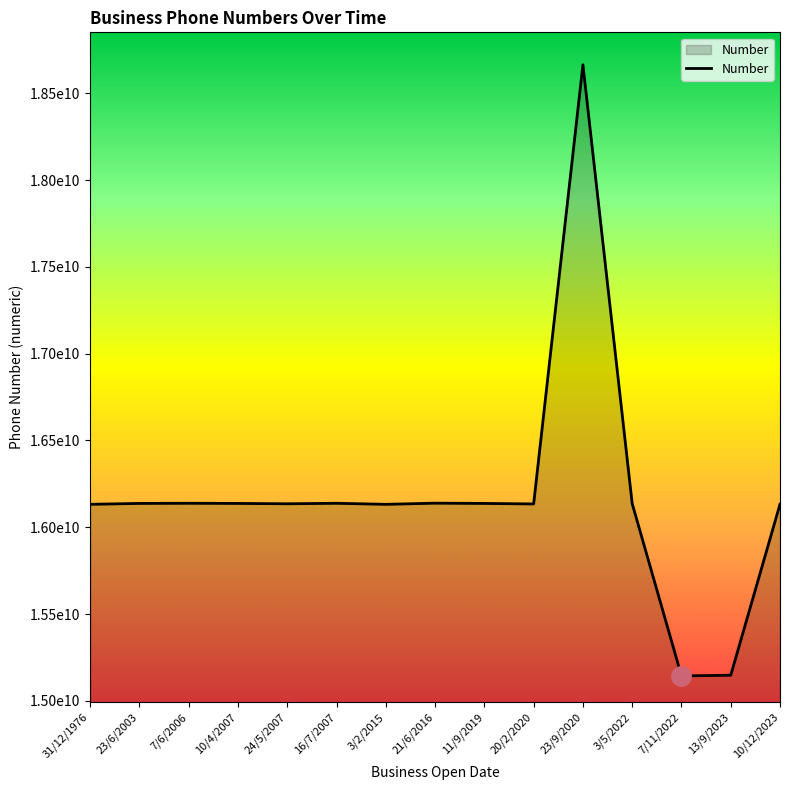

What is the label of the 1st point from the left?

31/12/1976